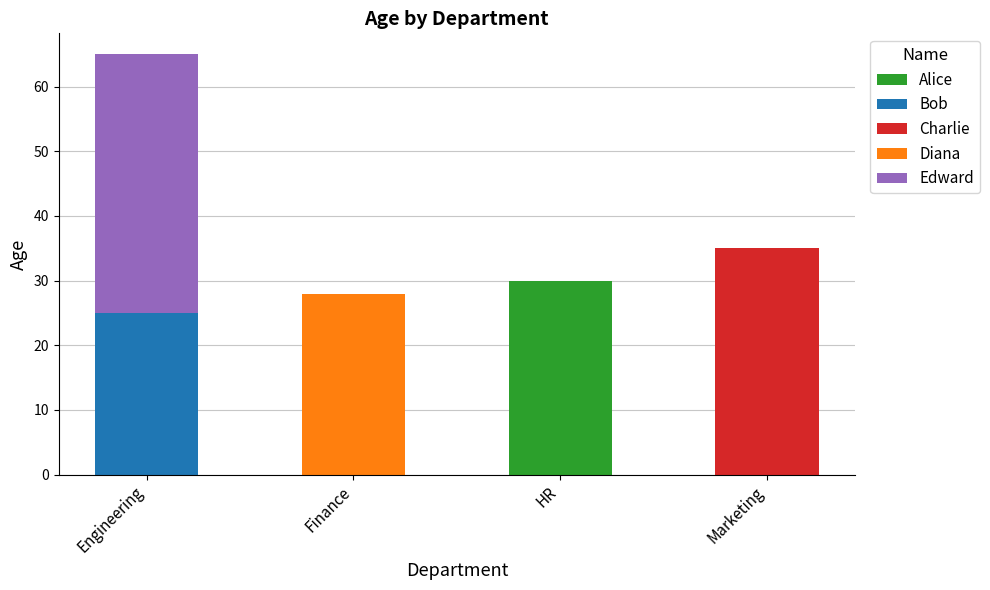

At which label does Alice reach its peak?

HR